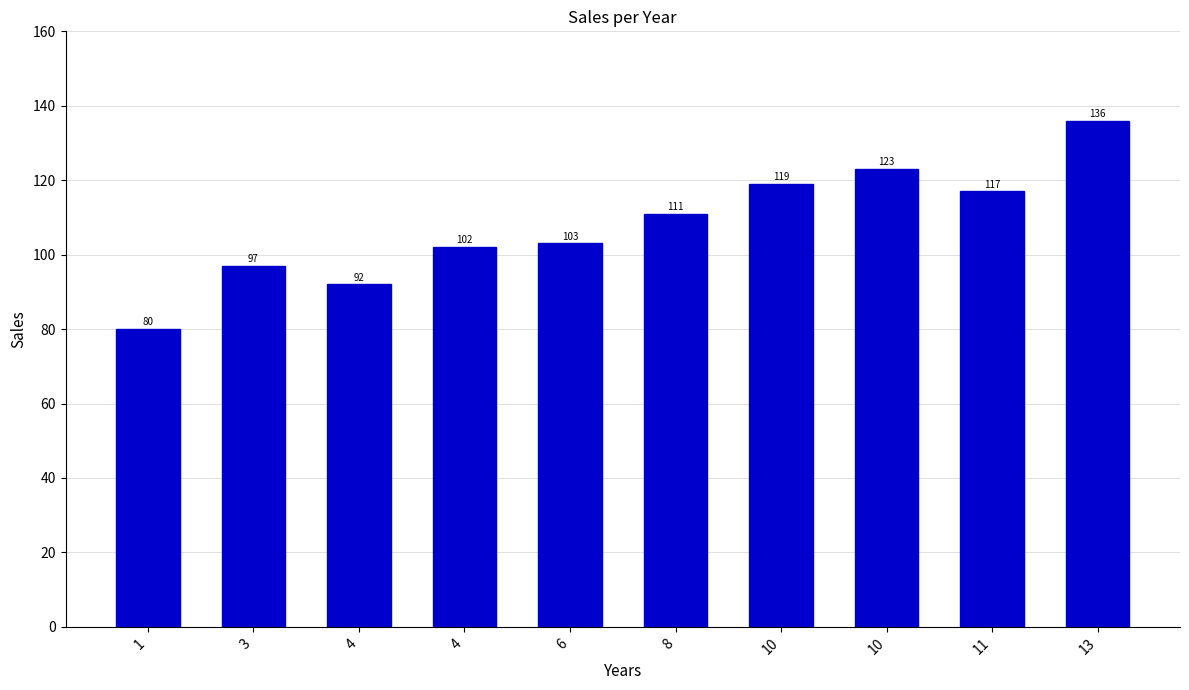

Which label corresponds to the largest value in the chart?

13